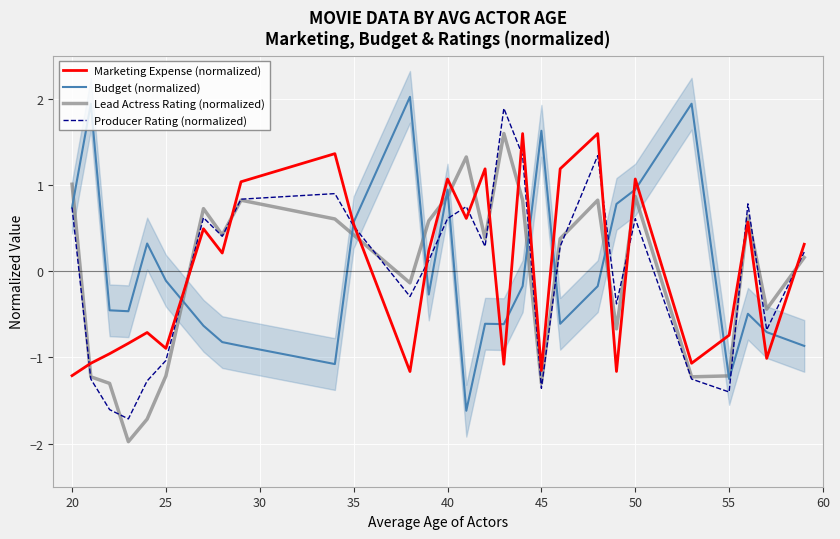

True or false: Producer Rating (normalized) and Lead Actress Rating (normalized) cross at least once.

True